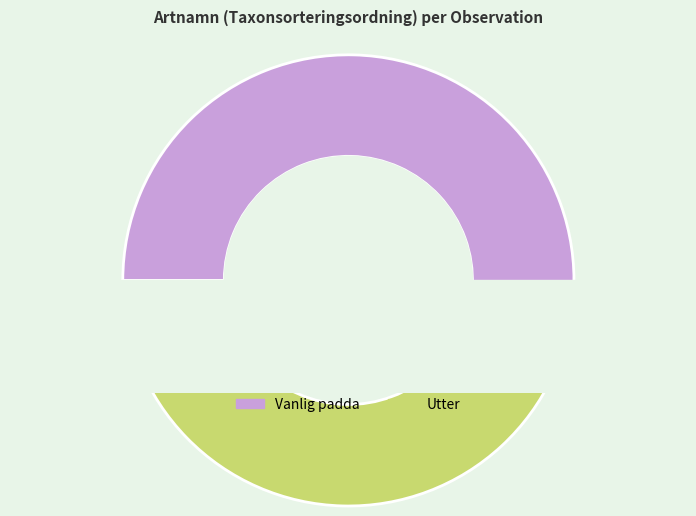

How many segments does this pie chart have?

2